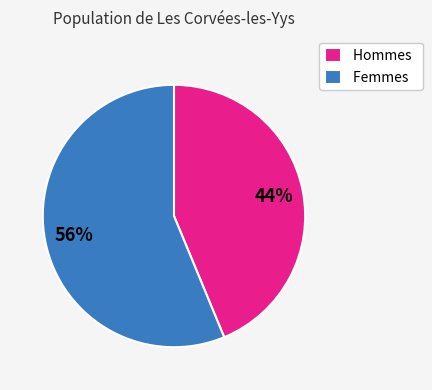

Which slice is the smallest?

Hommes